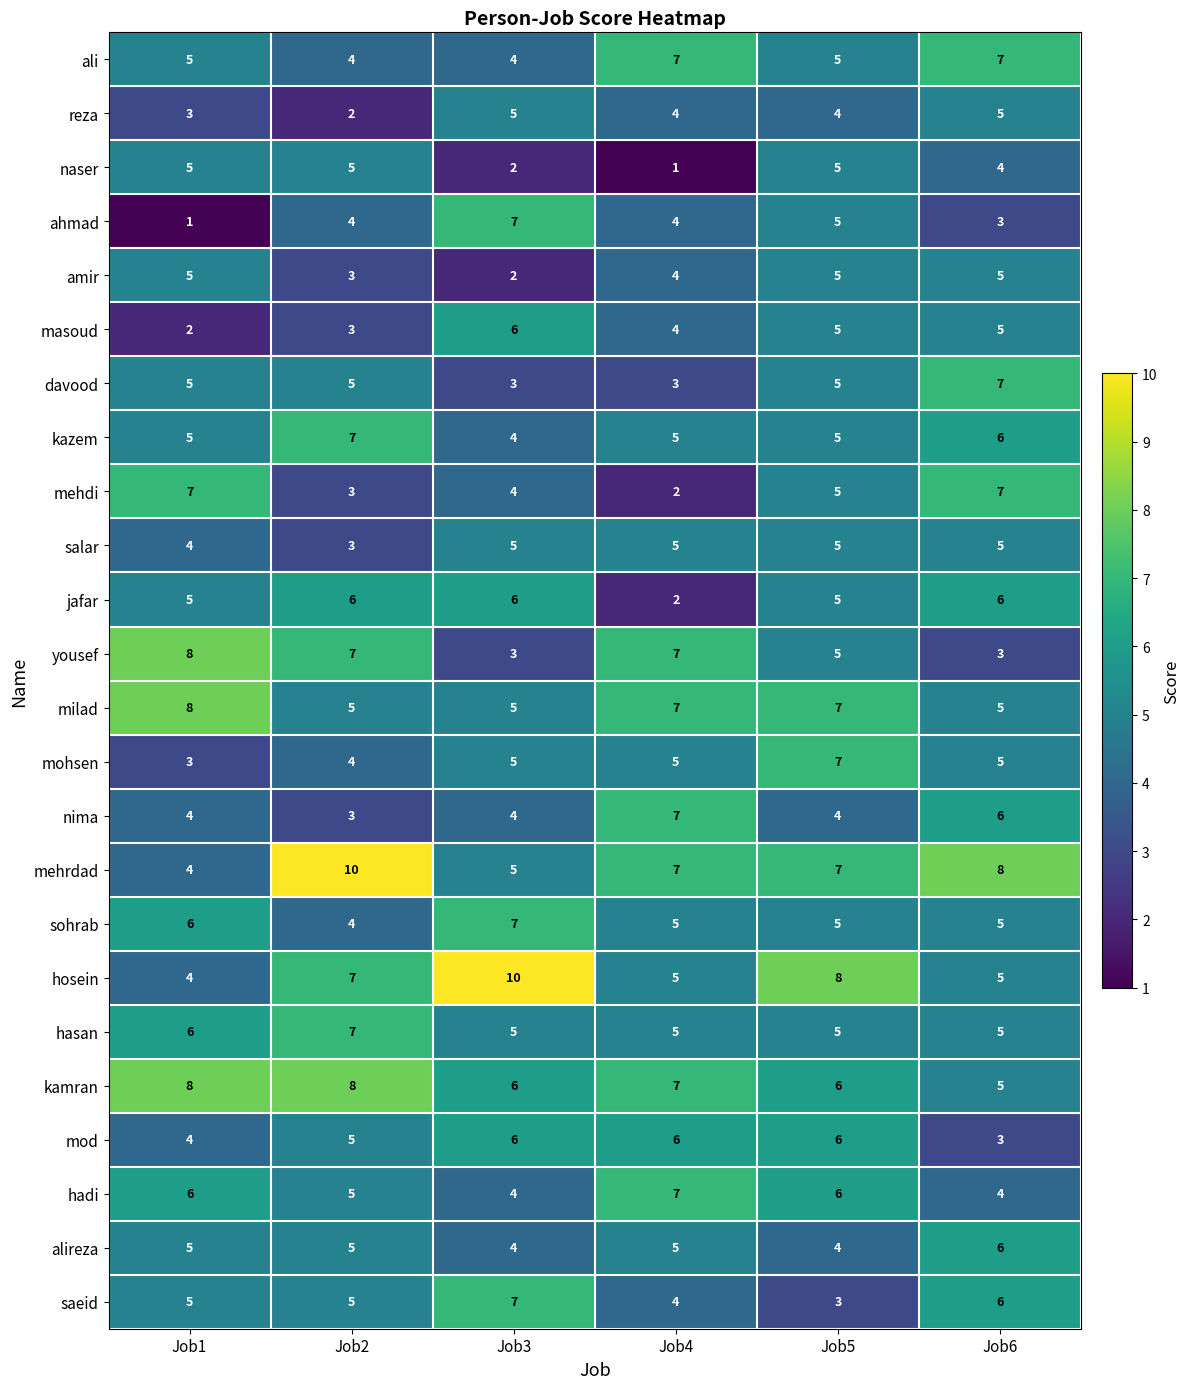

Between Job4 and Job5, which series saw the biggest shift?

naser